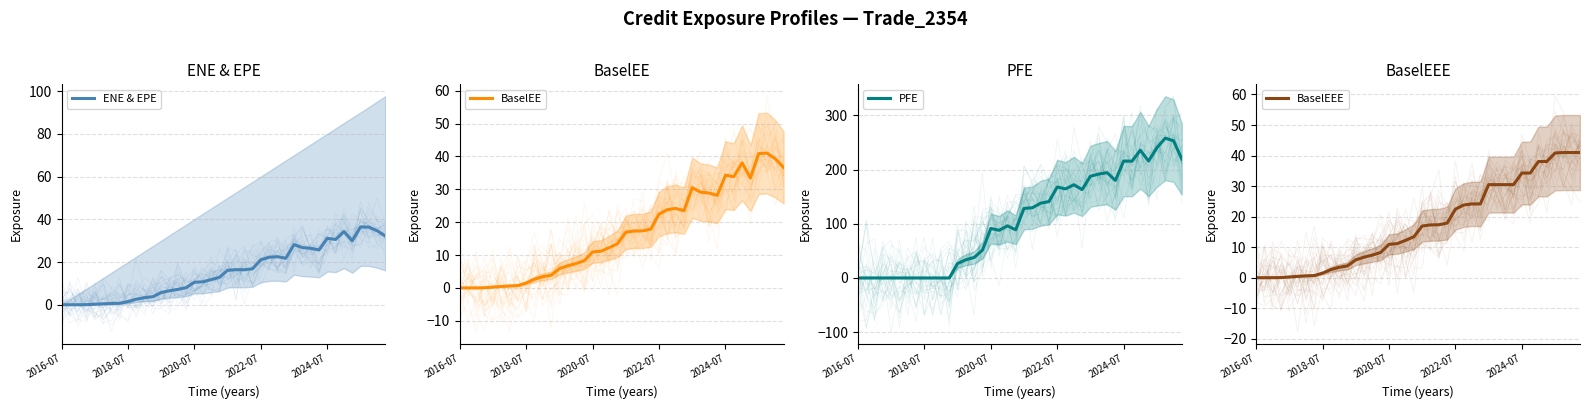

Where does the PFE series first go above 128?

20